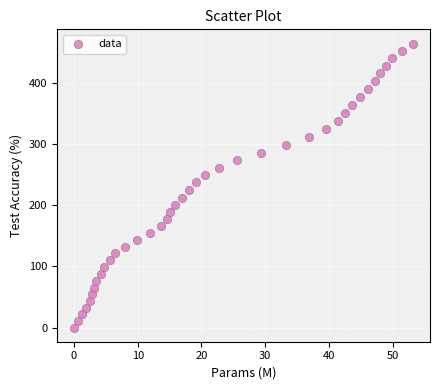

What is the range of X values (max minus min)?

53.2